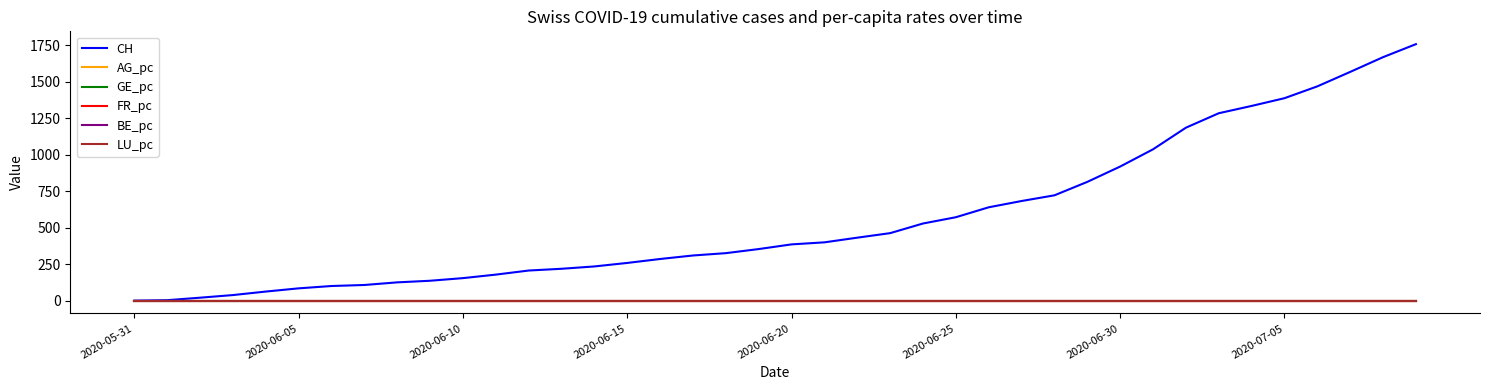

What is the maximum value shown in the chart?

1756.0